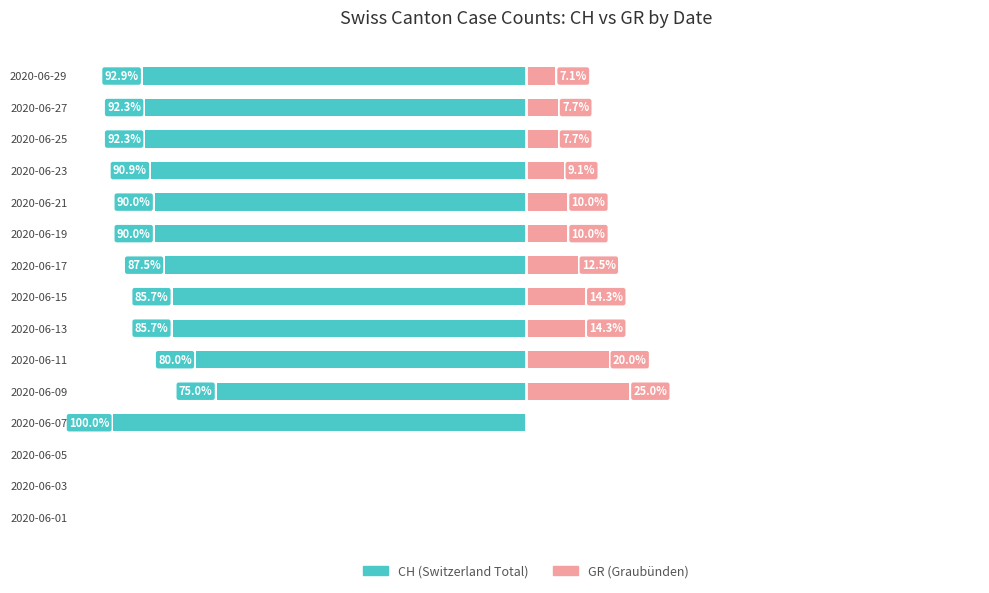

How many values in the CH (Switzerland Total) series are below -87?

8